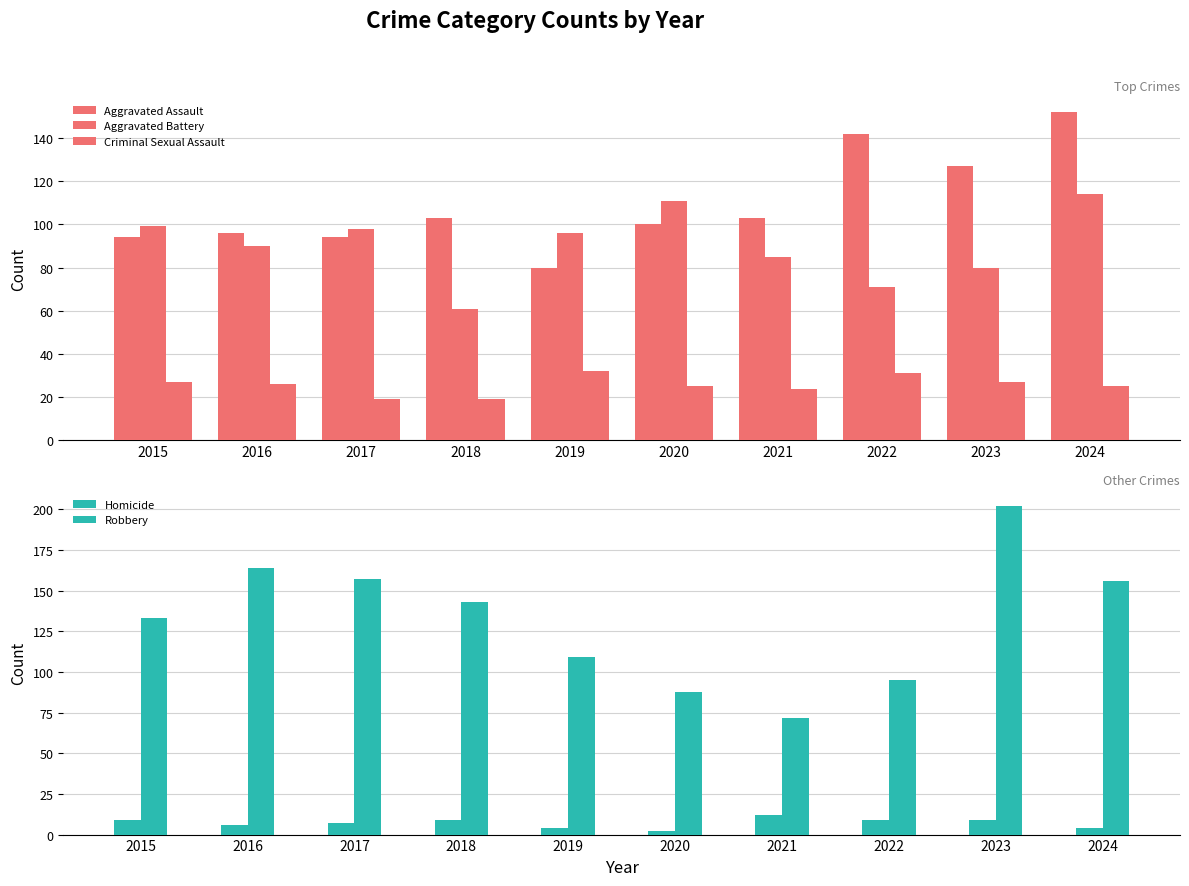

Which series has the widest spread of values?

Robbery